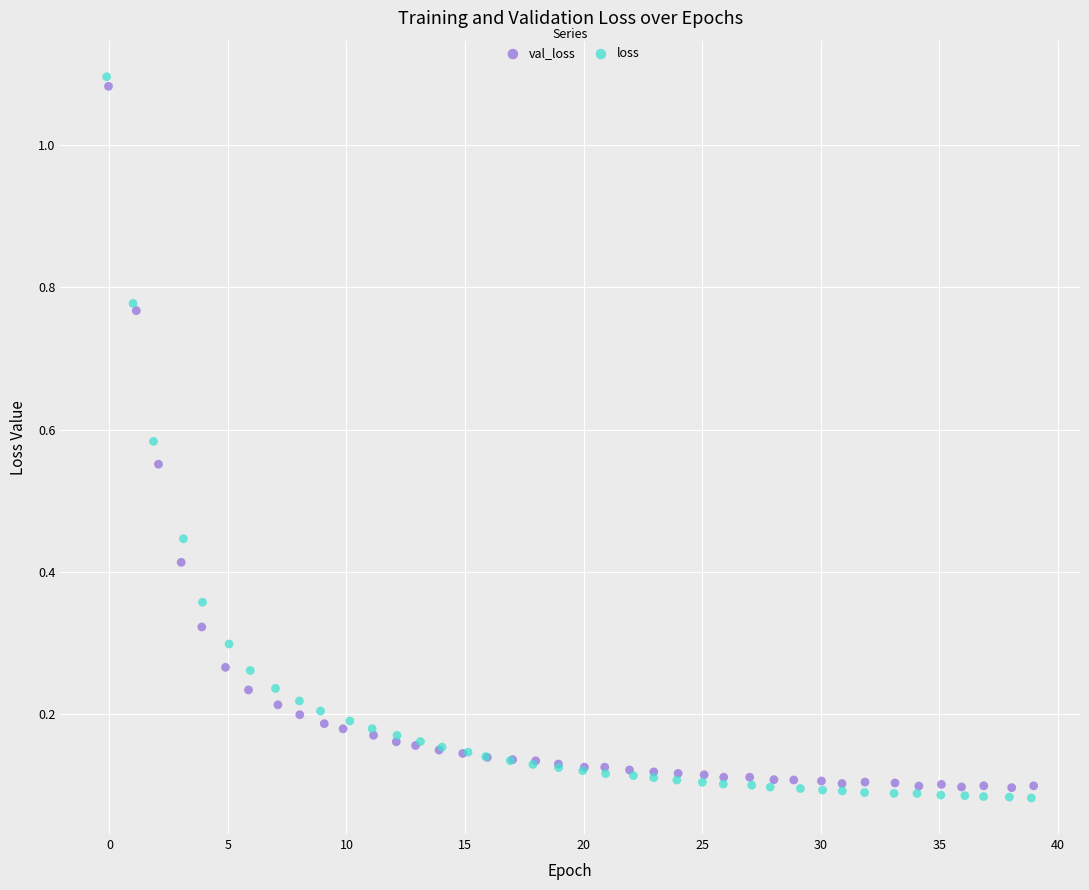

What are all the series names shown in the legend?

val_loss, loss